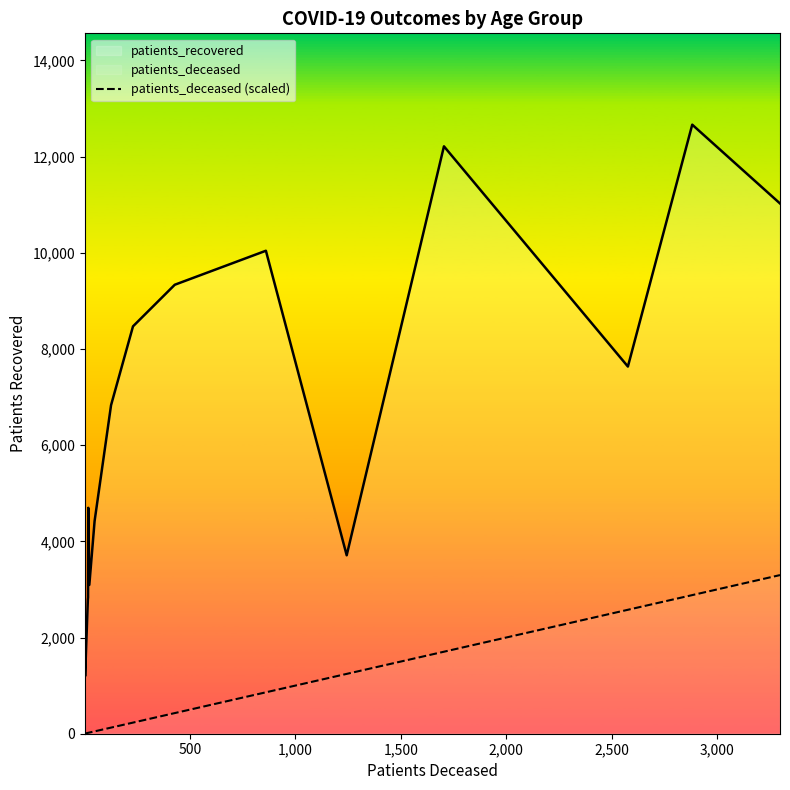

Rank the series by their maximum value, from highest to lowest.

patients_recovered, patients_deceased (scaled)